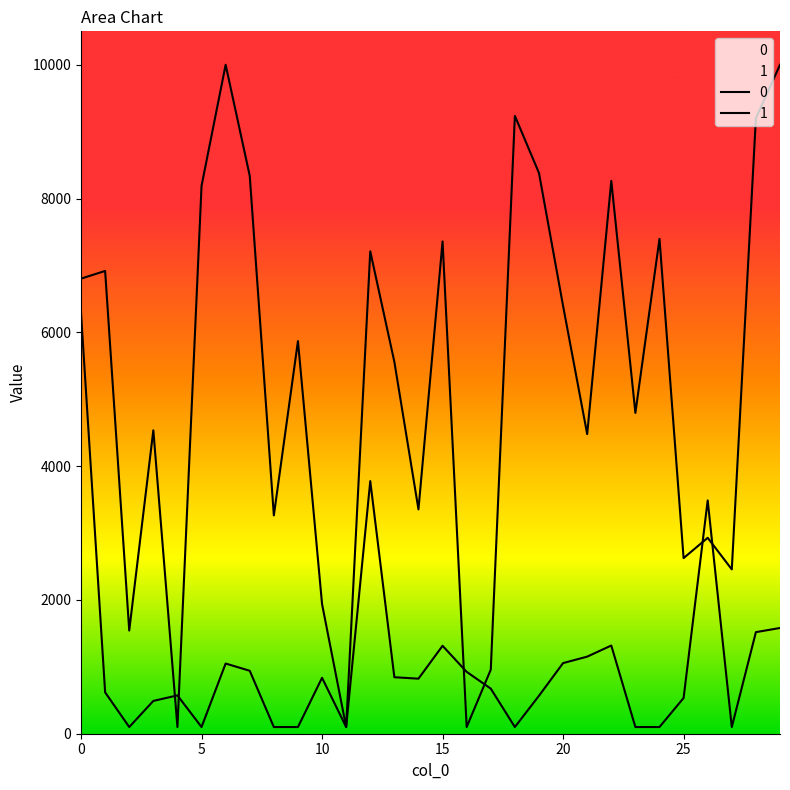

How many interior local peaks does the 1 series have?

7